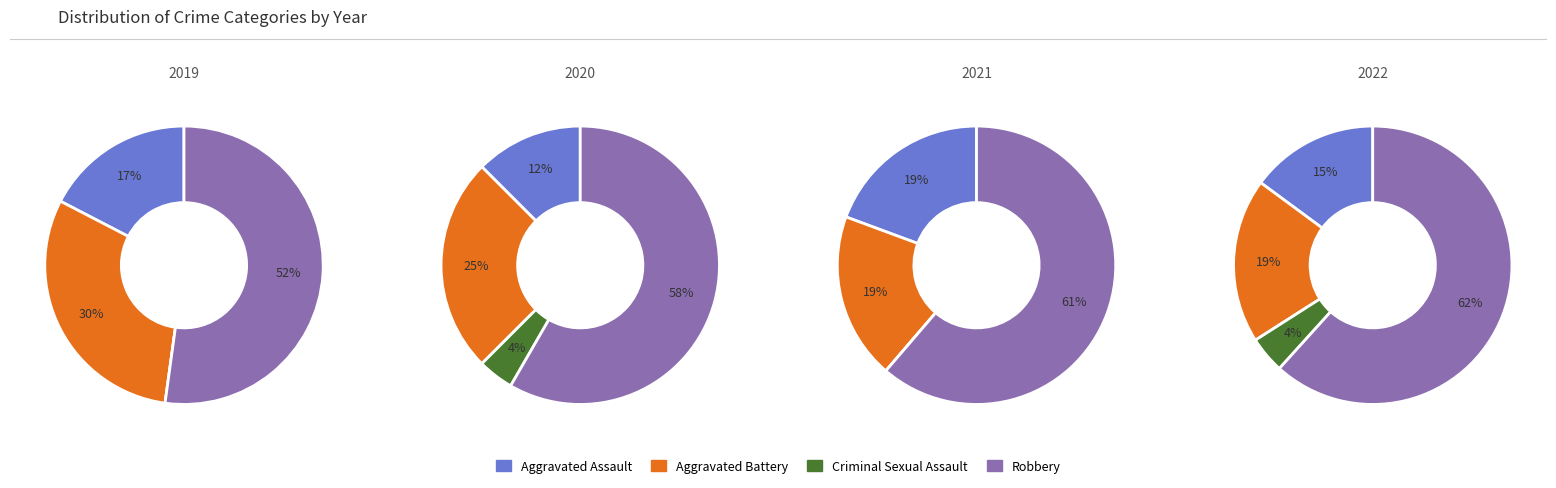

True or false: 2016 accounts for 31% of the total.

False